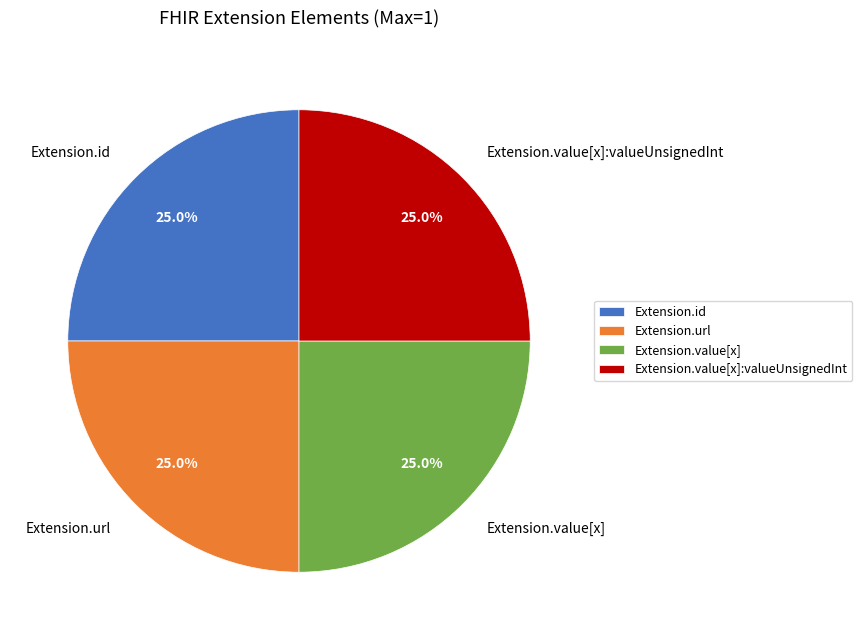

Is there any slice that represents more than half of the pie?

No